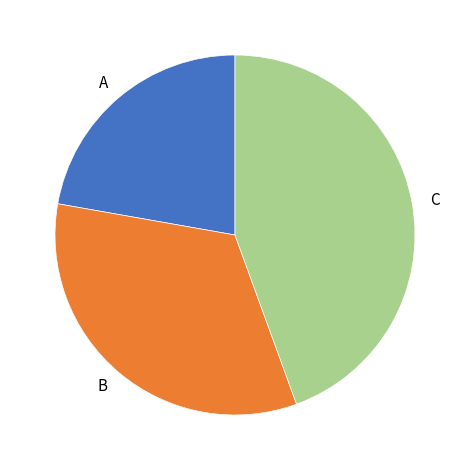

Which category has the smallest portion of the pie?

A